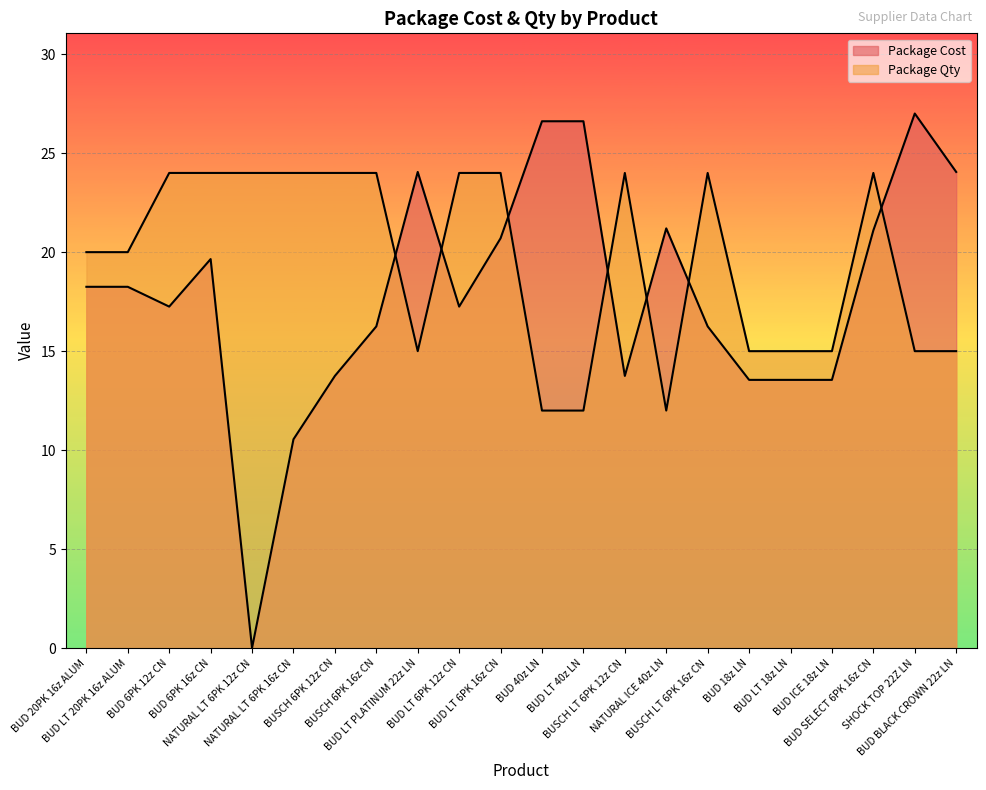

After their last crossing, which series has the higher values: Package Cost or Package Qty?

Package Cost